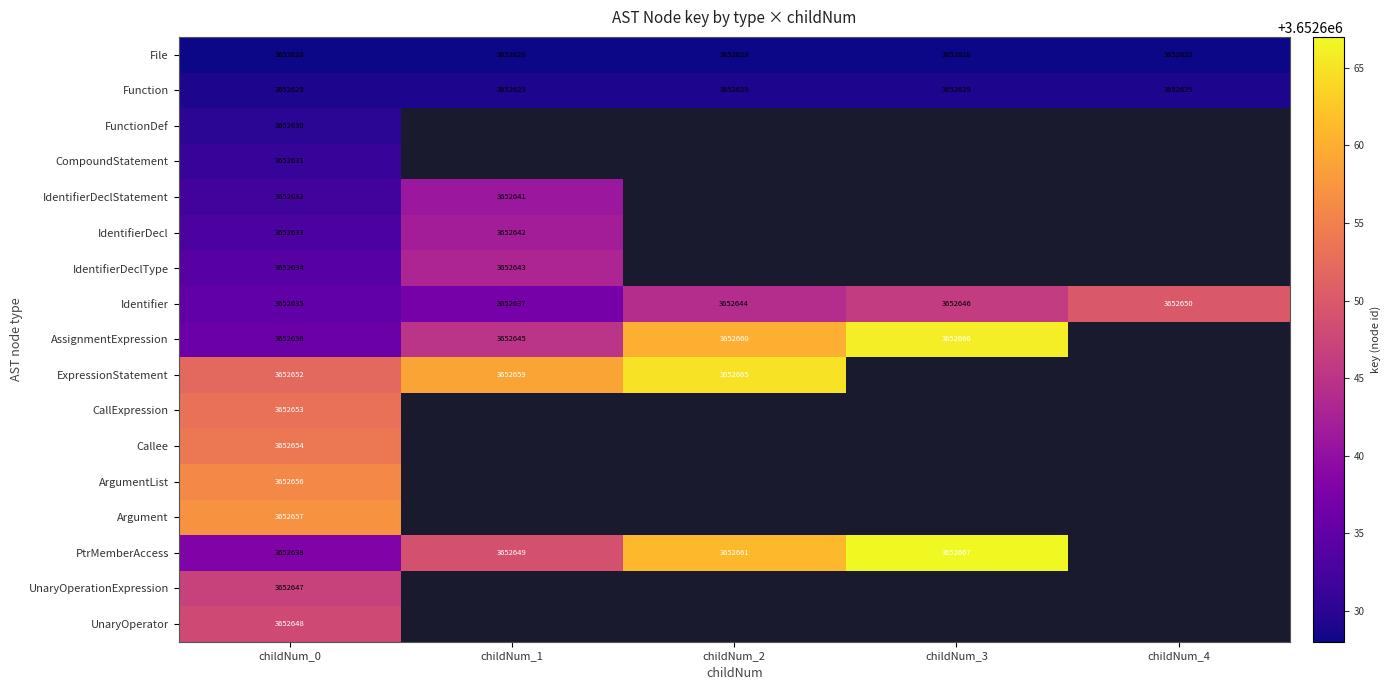

At how many categories does at least one series exceed 3652648?

5